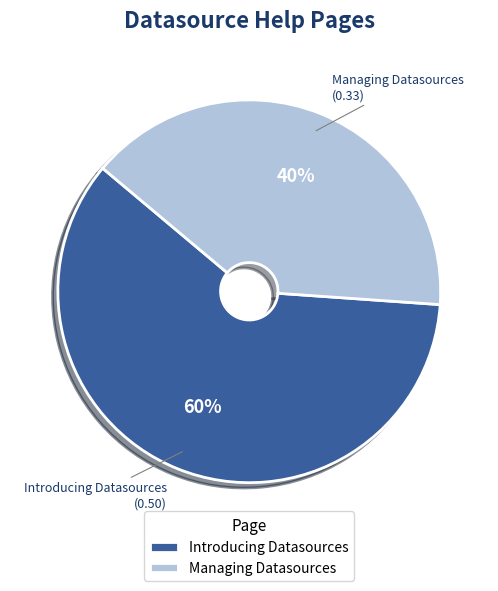

Count the number of slices in the pie.

2